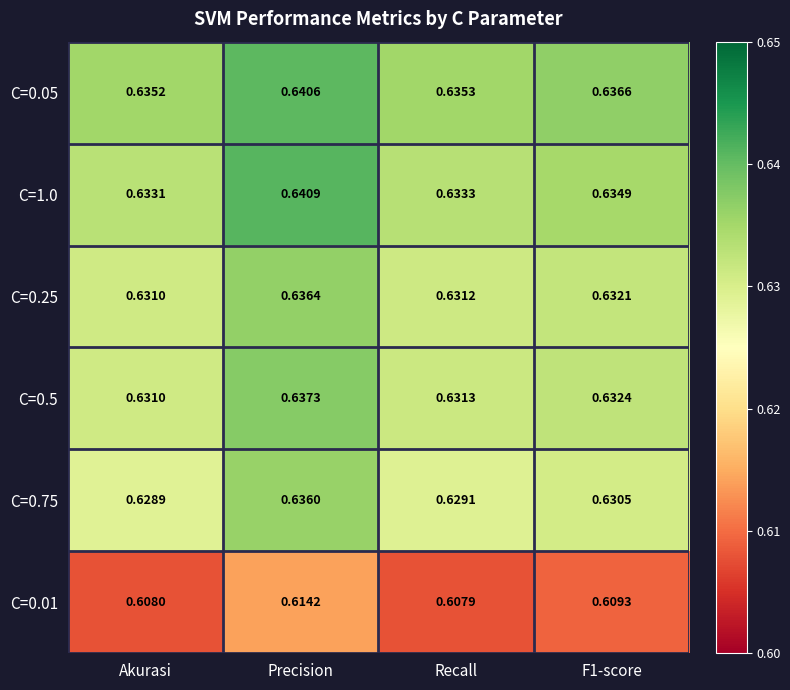

What is the total value across all series at Akurasi?

3.8